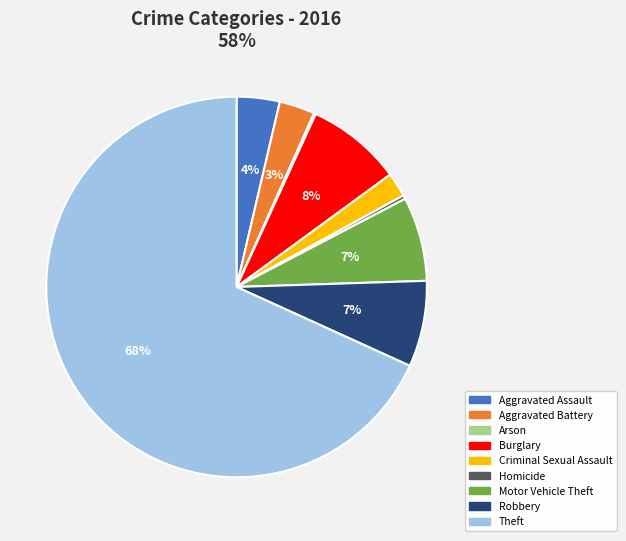

To the nearest percent, what is the average slice percentage?

11%